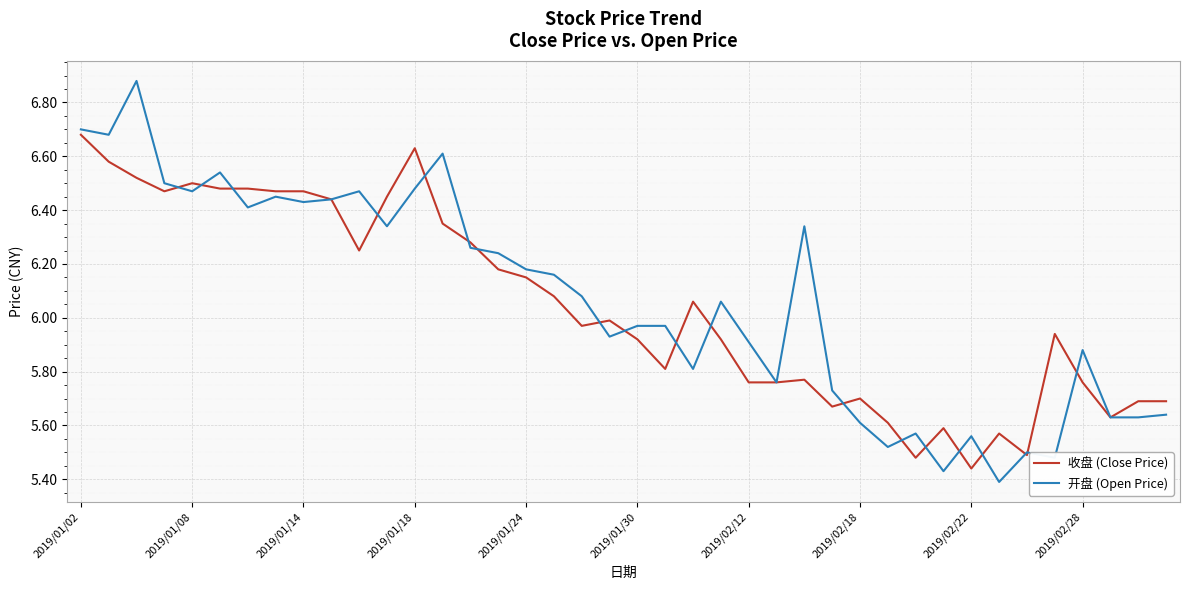

Which series has the widest spread of values?

开盘 (Open Price)